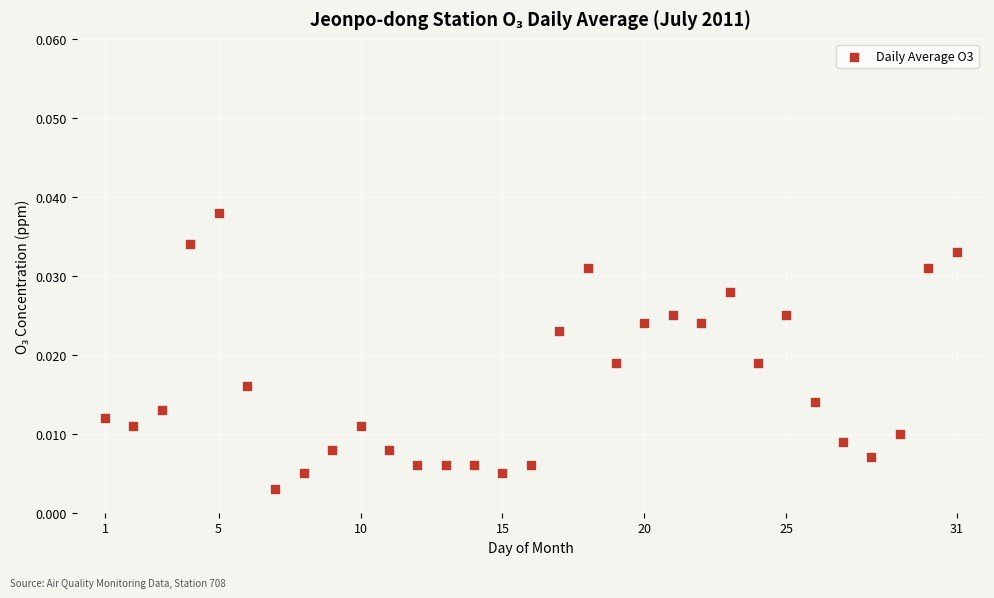

What is the range of X values (max minus min)?

30.0